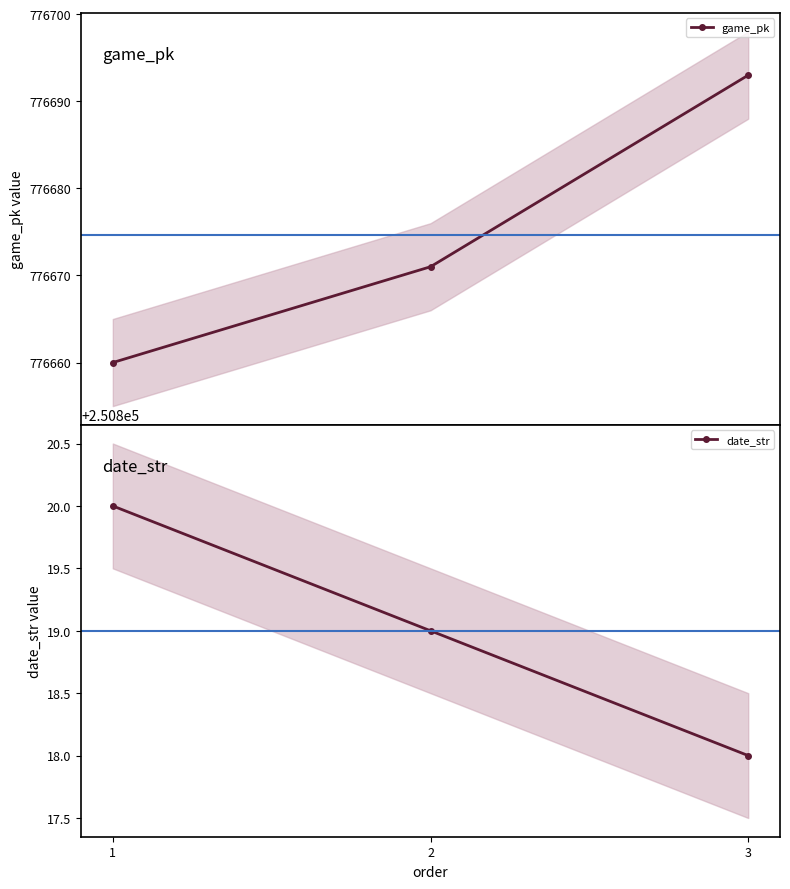

What is the difference between the highest and lowest values at 1?

525840